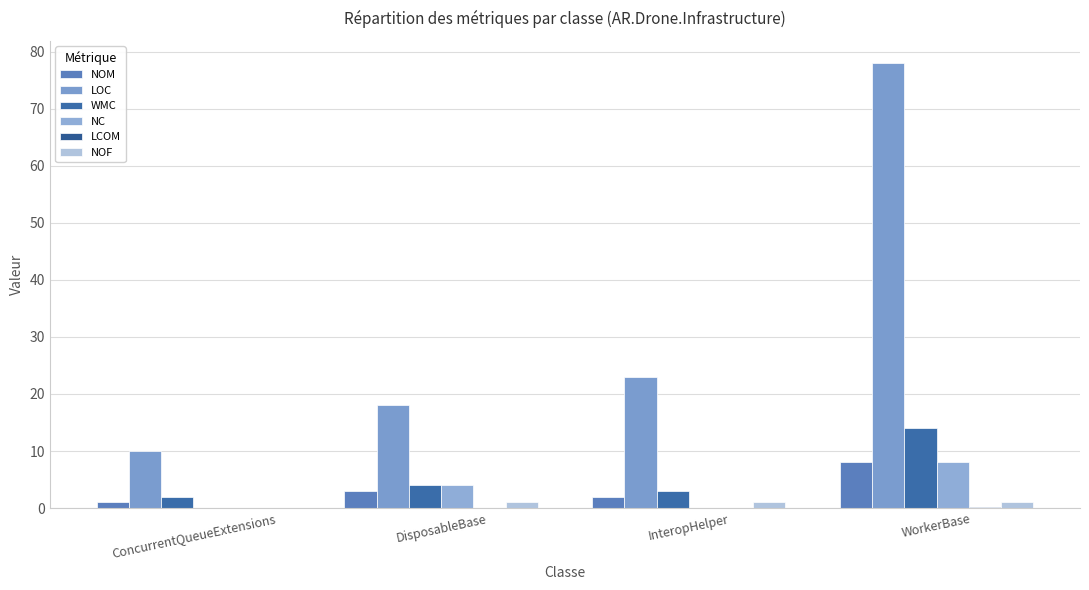

Are the bars grouped side by side (vs. stacked)?

Yes